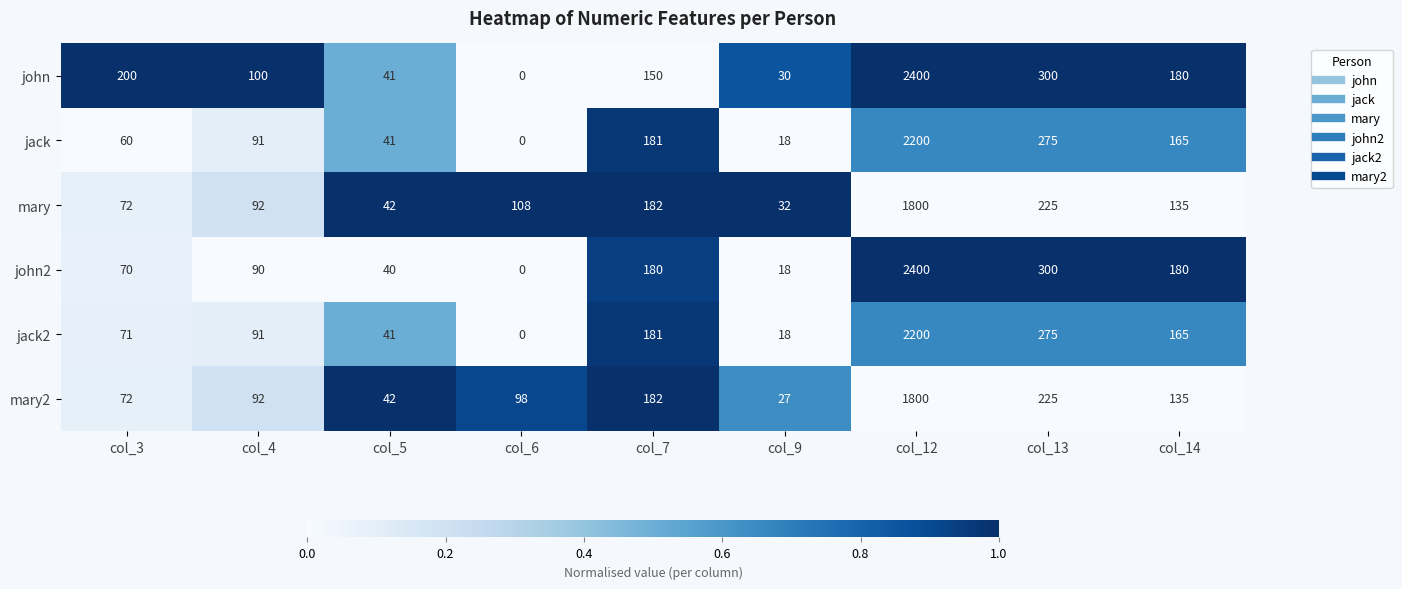

List the labels in order of jack2 value, smallest first.

col_6, col_9, col_5, col_3, col_4, col_14, col_7, col_13, col_12